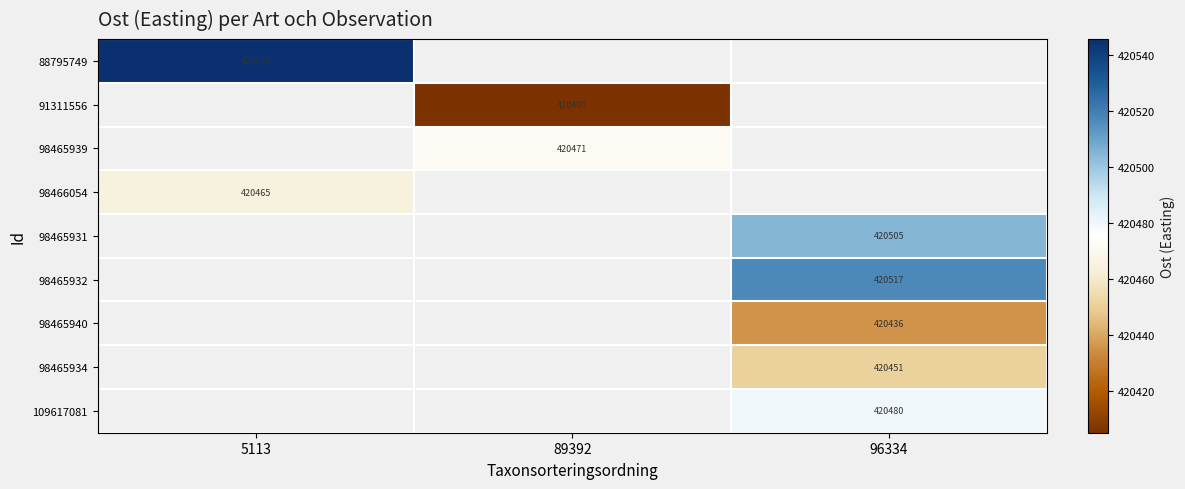

Which category has the lowest value across all series?

89392